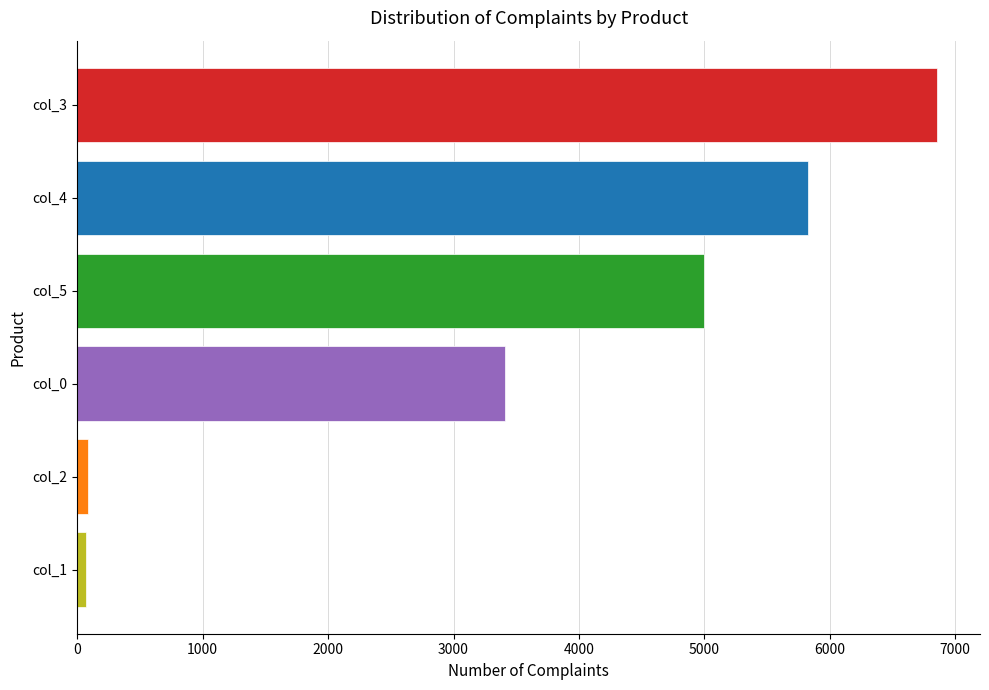

Which has a higher value, col_3 or col_0?

col_3